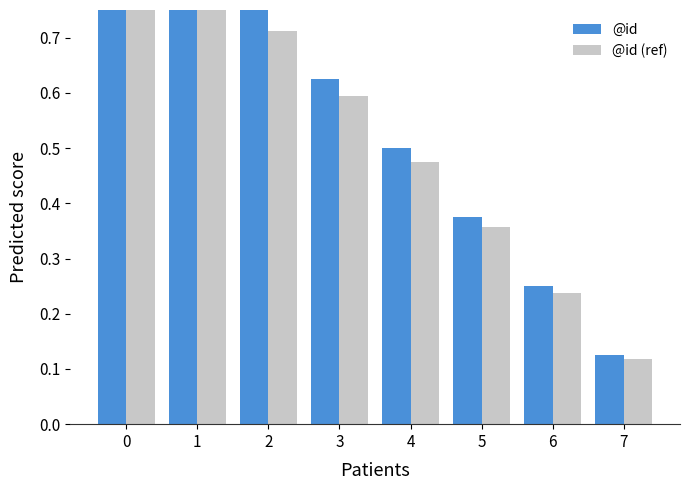

Which series has the largest total across all categories?

@id